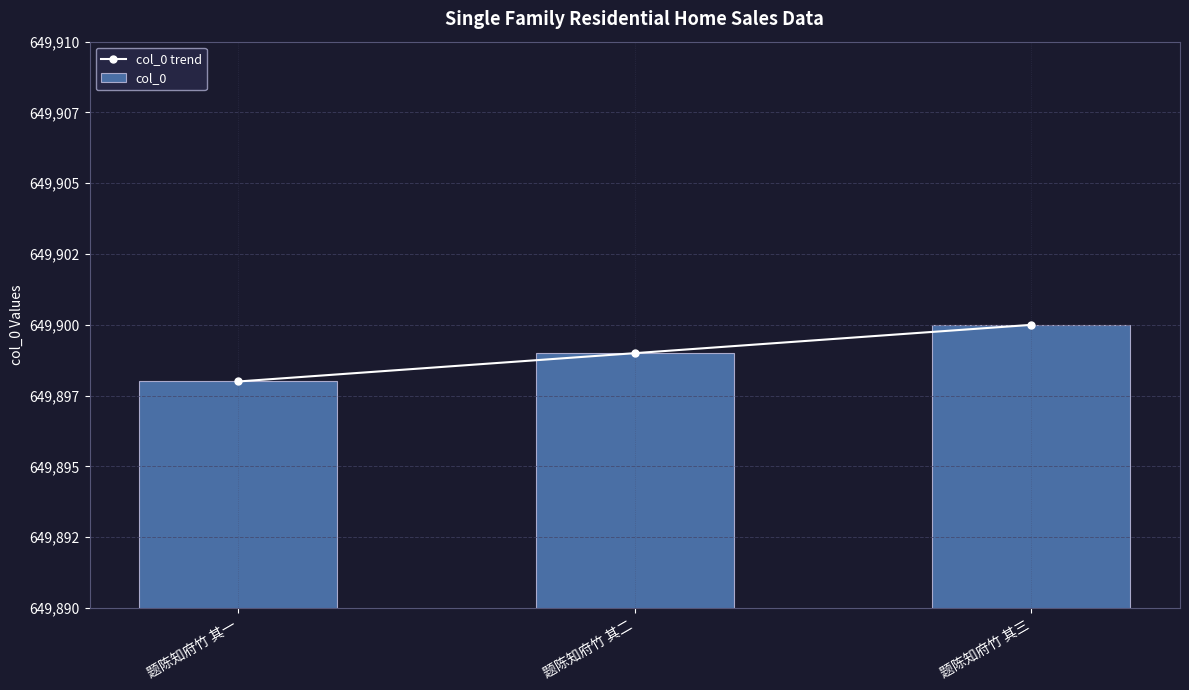

How many categories are shown in the chart?

3